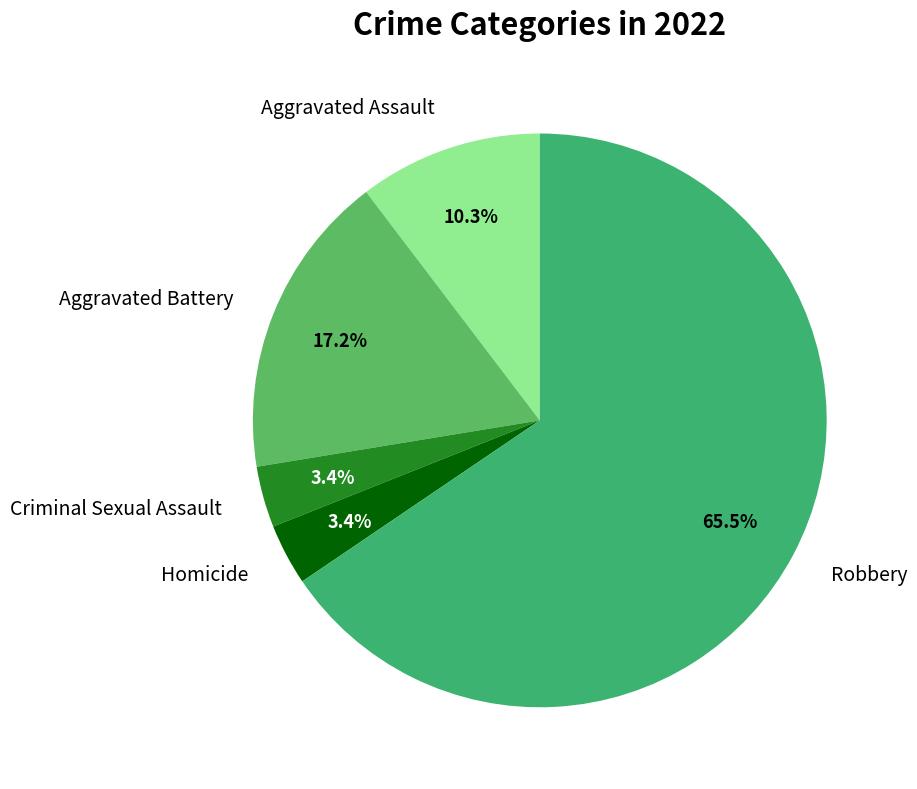

How many slices are in this pie chart?

5